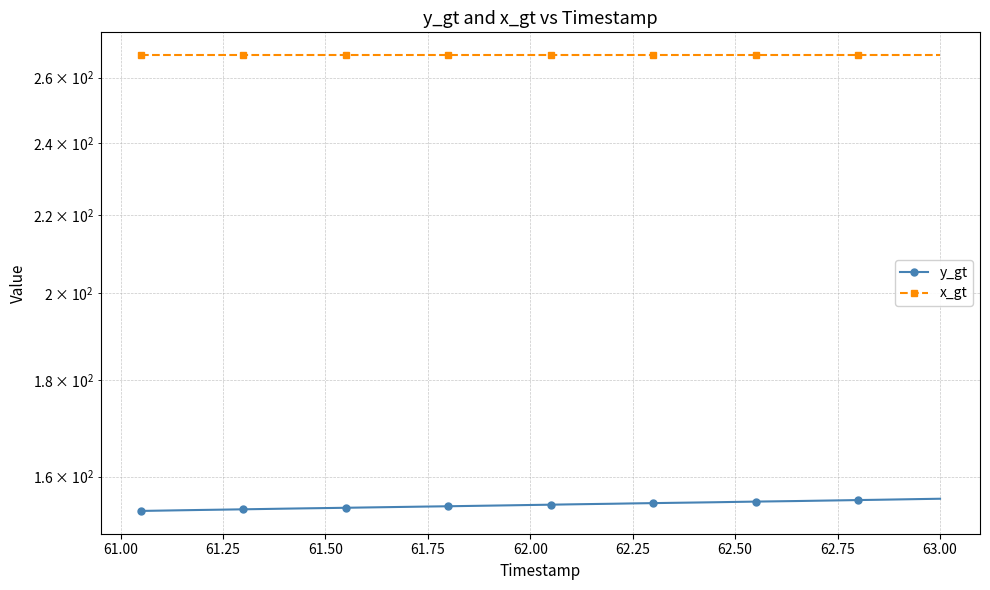

Where is y_gt nearest to the value 154?

61.50